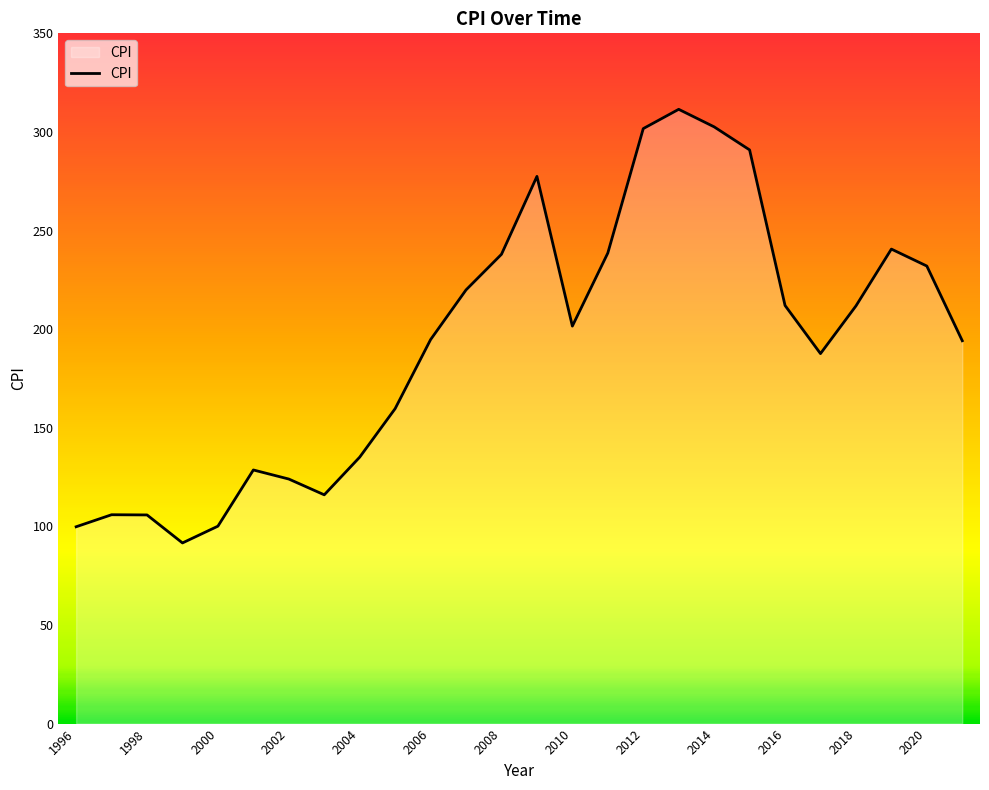

What is the difference between the second highest and second lowest values?

202.8